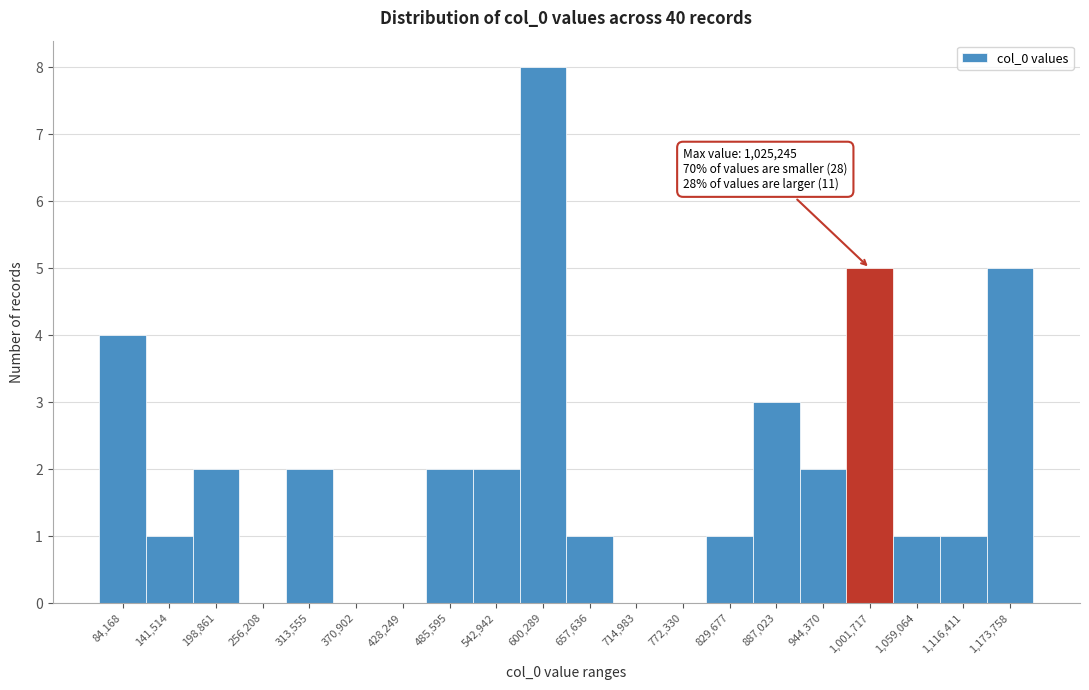

Reading left to right, transcribe all the data shown in this chart.

84,168=4	141,514=1	198,861=2	256,208=0	313,555=2	370,902=0	428,249=0	485,595=2	542,942=2	600,289=8	657,636=1	714,983=0	772,330=0	829,677=1	887,023=3	944,370=2	1,001,717=5	1,059,064=1	1,116,411=1	1,173,758=5